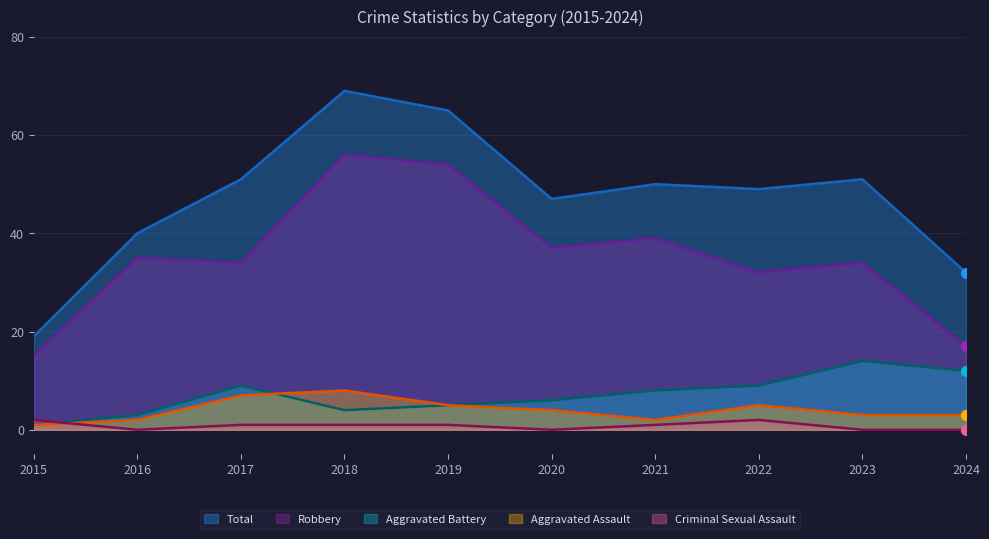

Is the value of Criminal Sexual Assault at 2017 greater than the value of Total at 2023?

No